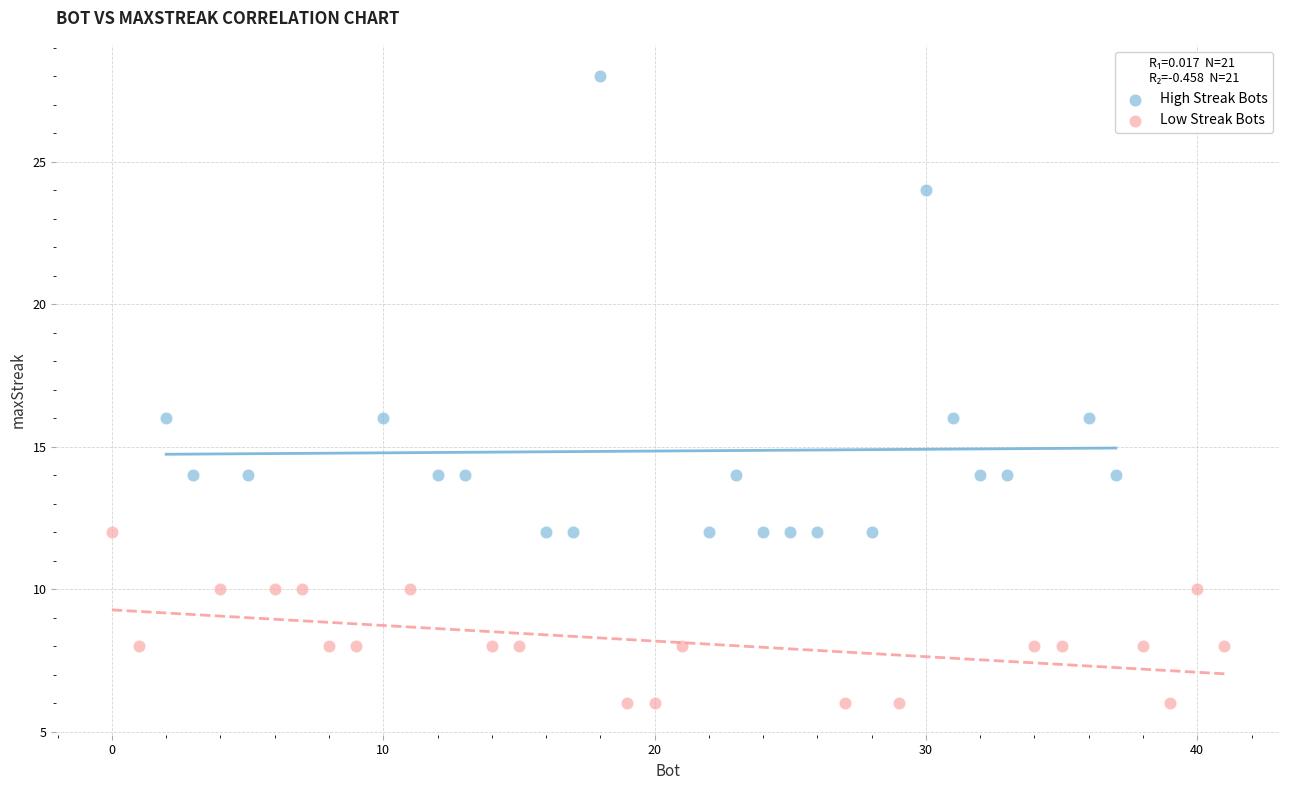

Which series reaches the maximum Y coordinate?

High Streak Bots